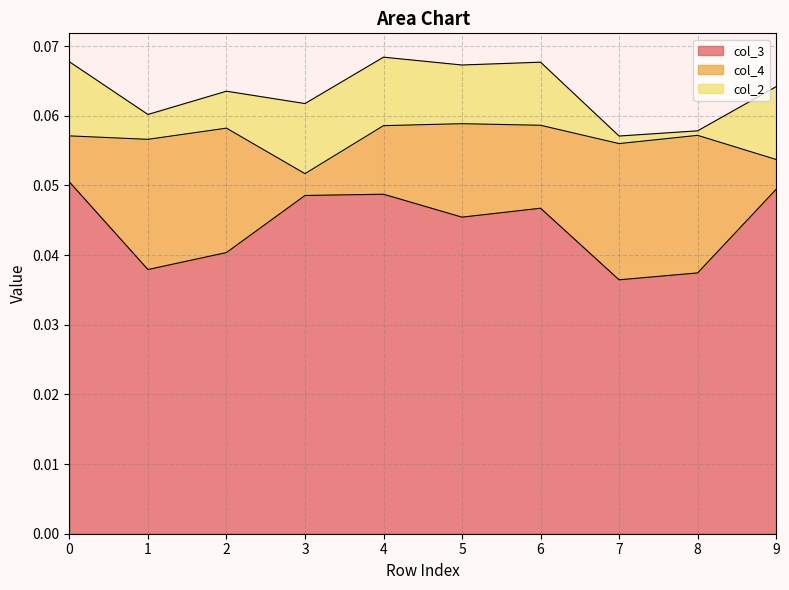

Reading right to left, transcribe all the data shown in this chart.

col_3: 9=0.0	8=0.0	7=0.0	6=0.0	5=0.0	4=0.0	3=0.0	2=0.0	1=0.0	0=0.1
col_4: 9=0.0	8=0.0	7=0.0	6=0.0	5=0.0	4=0.0	3=0.0	2=0.0	1=0.0	0=0.0
col_2: 9=0.0	8=0.0	7=0.0	6=0.0	5=0.0	4=0.0	3=0.0	2=0.0	1=0.0	0=0.0